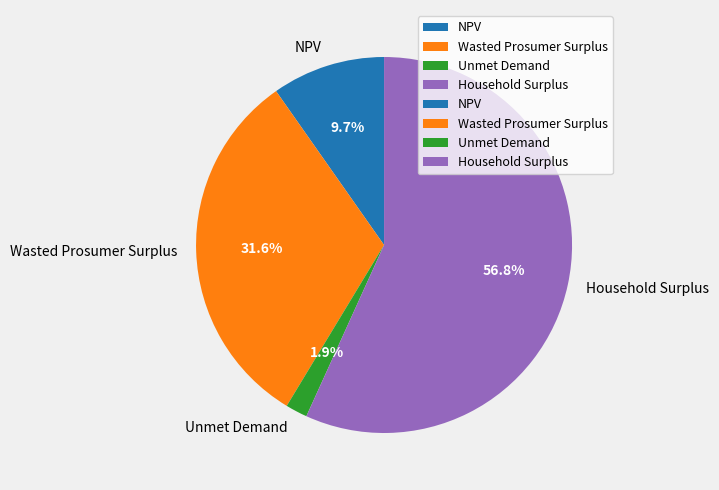

Approximately how many times larger is the value at Unmet Demand compared to Wasted Prosumer Surplus?

0.1